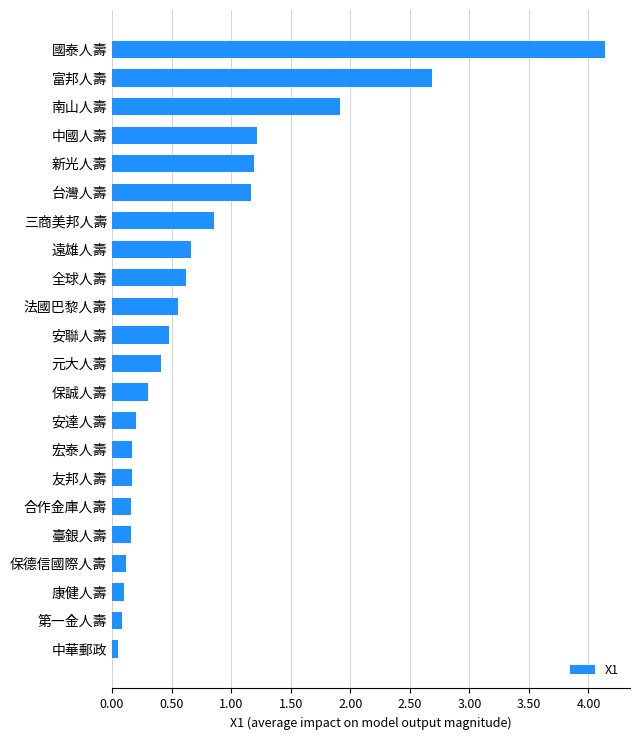

At which label is the value closest to 20969758?

南山人壽